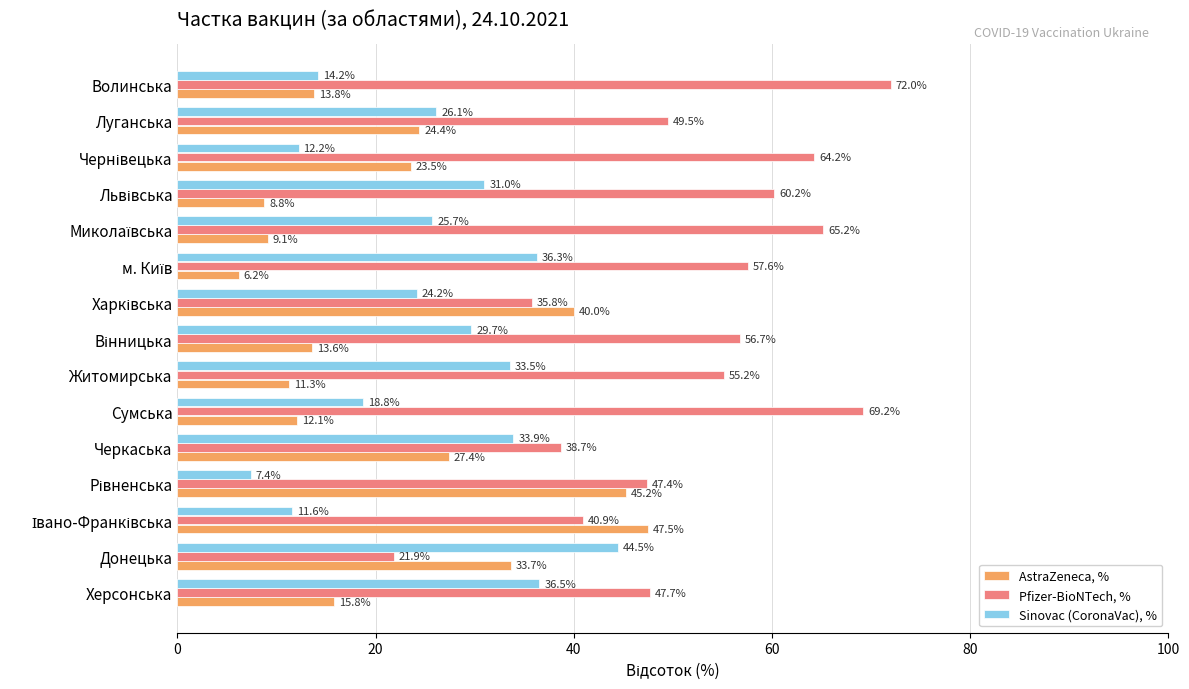

Which series has the largest total across all categories?

Pfizer-BioNTech, %